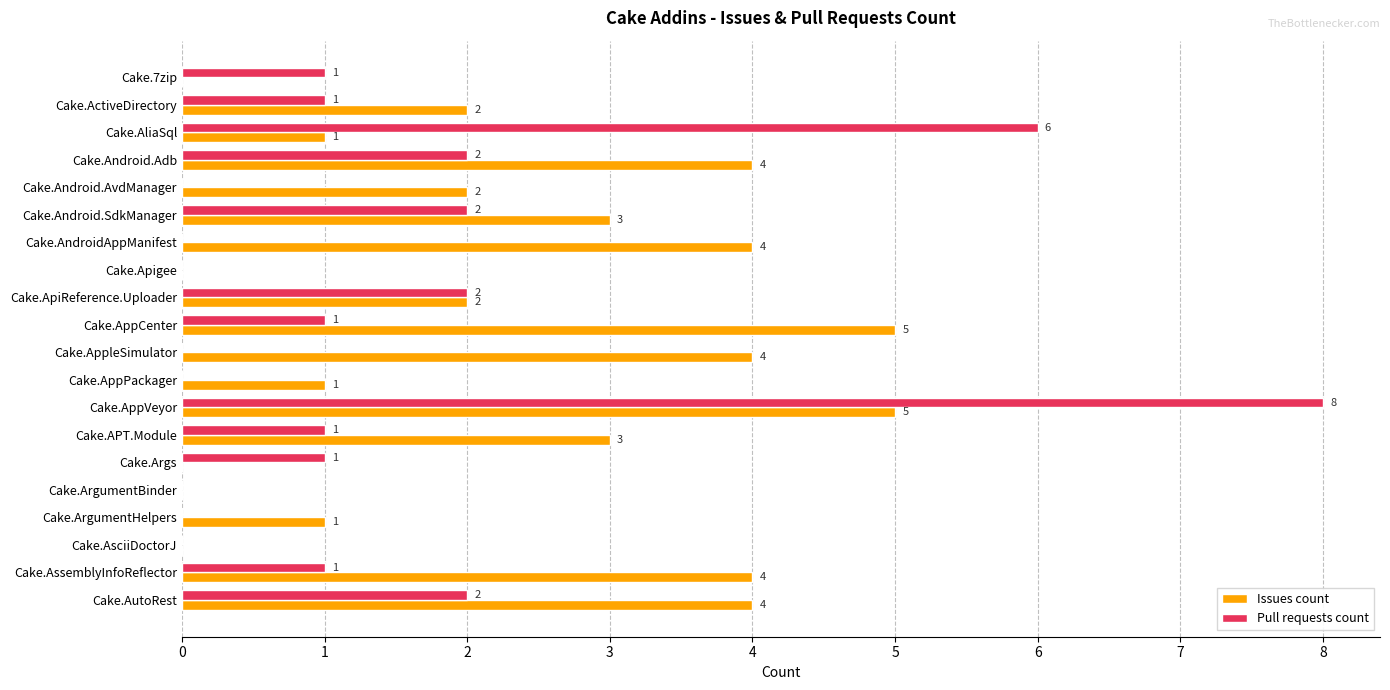

True or false: Issues count has a value of 4 at Cake.AppleSimulator.

True